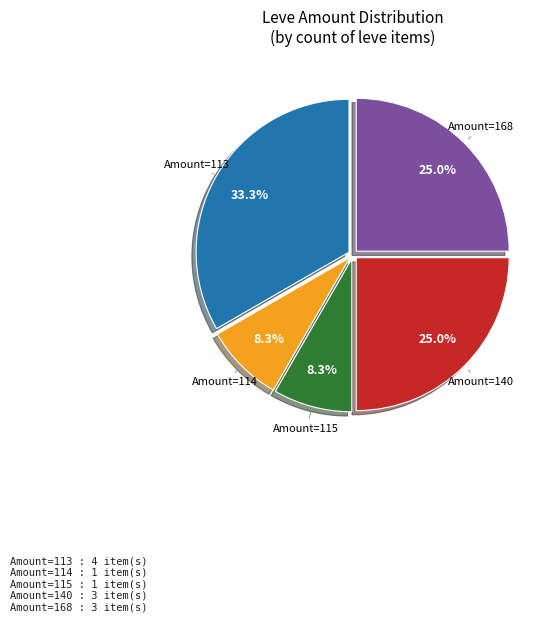

Does any single category account for the majority?

No